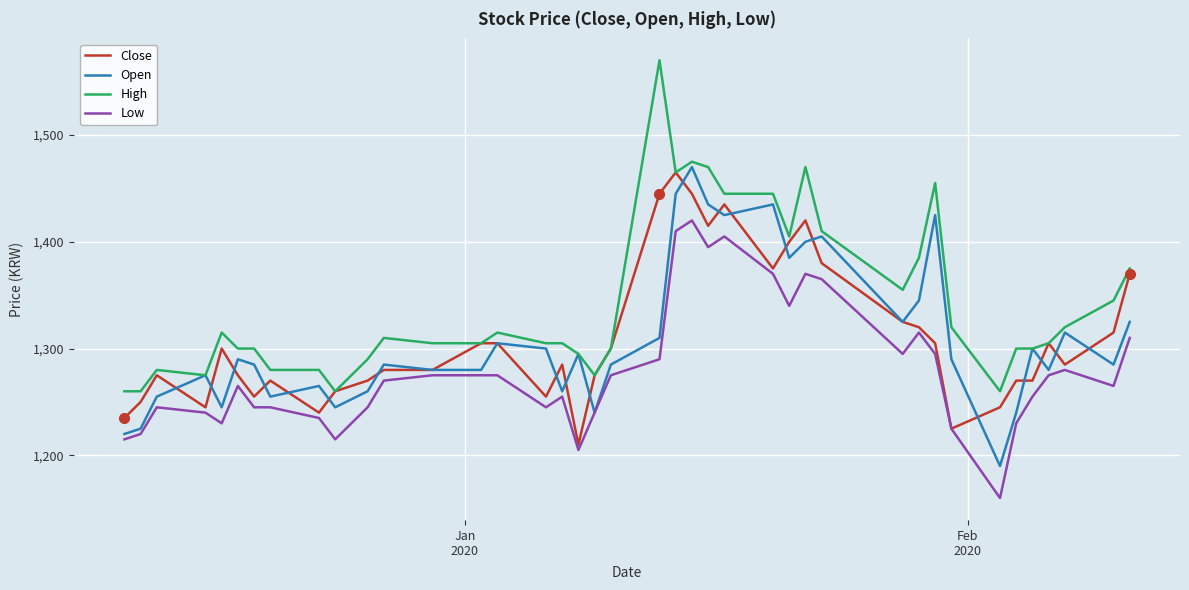

Which series has the largest total across all categories?

High